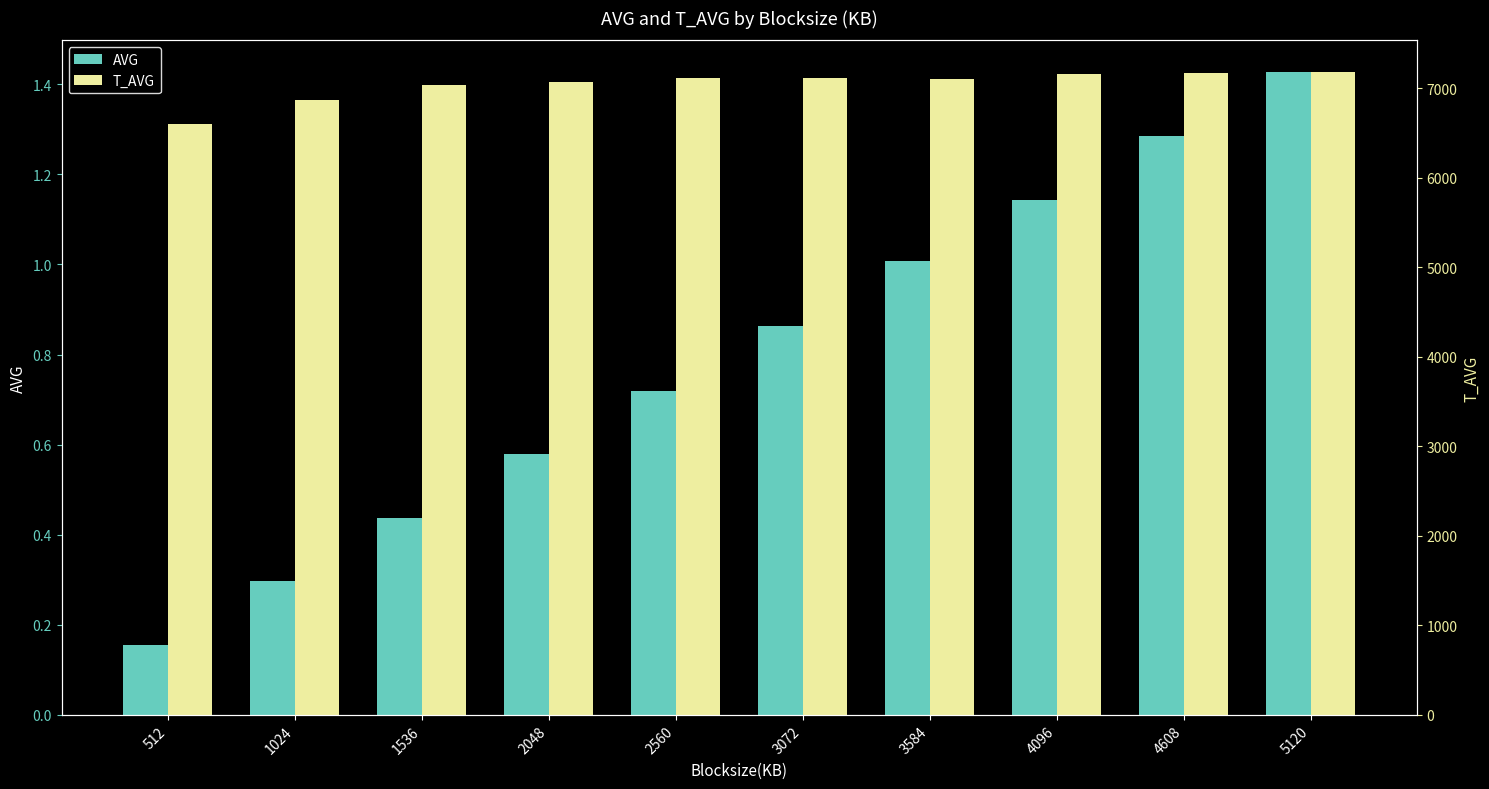

What is the approximate value of AVG at 3072?

0.9